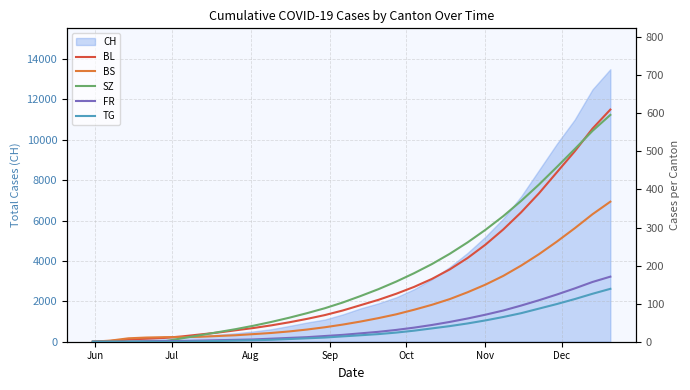

What is the maximum value for CH?

13500